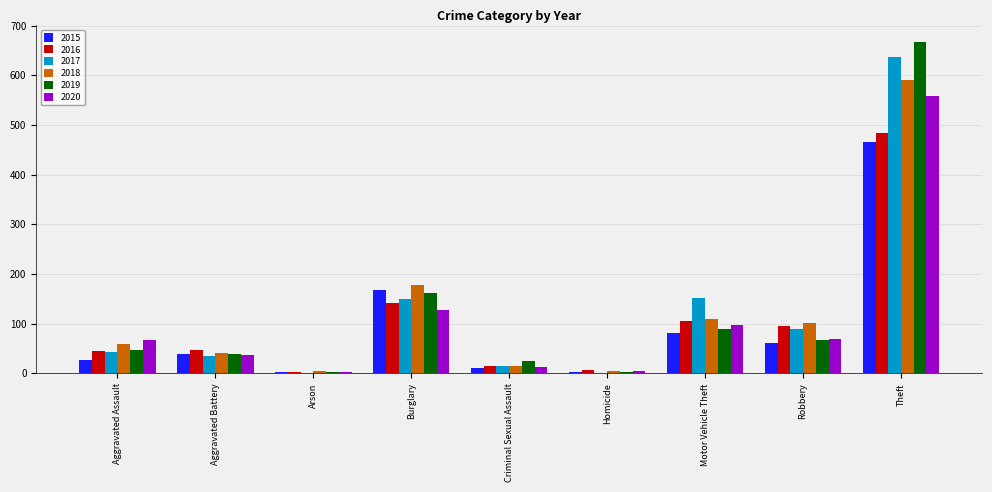

True or false: 2016 has a value of 14 at Criminal Sexual Assault.

True